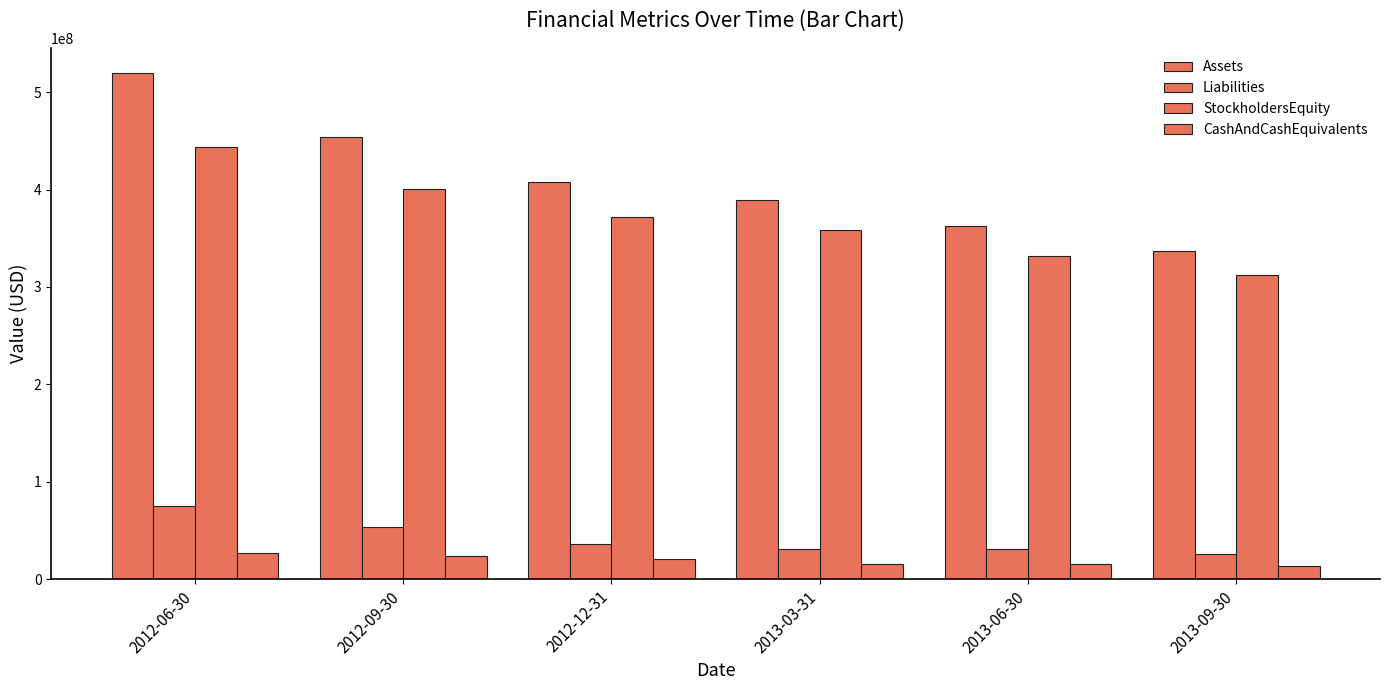

True or false: CashAndCashEquivalents has a value of 26585606 at 2012-06-30.

True